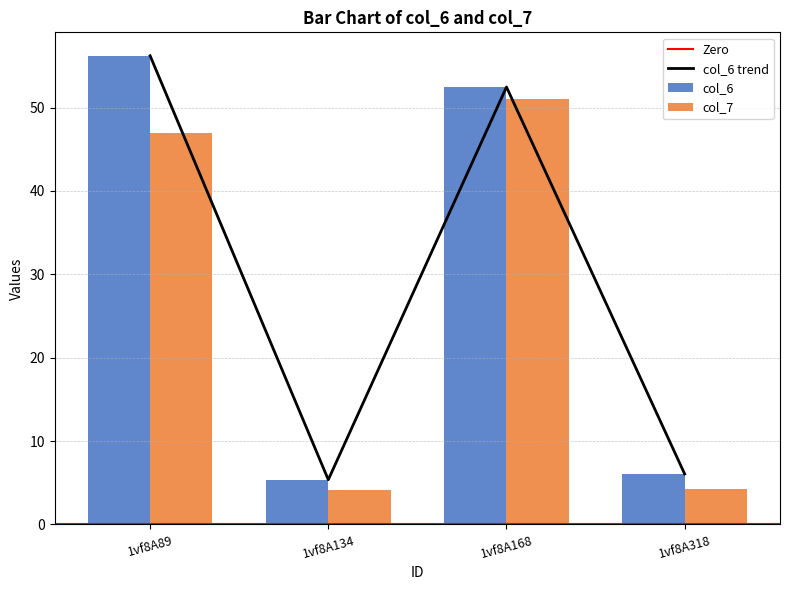

What is the total value across all series at 1vf8A318?

10.3